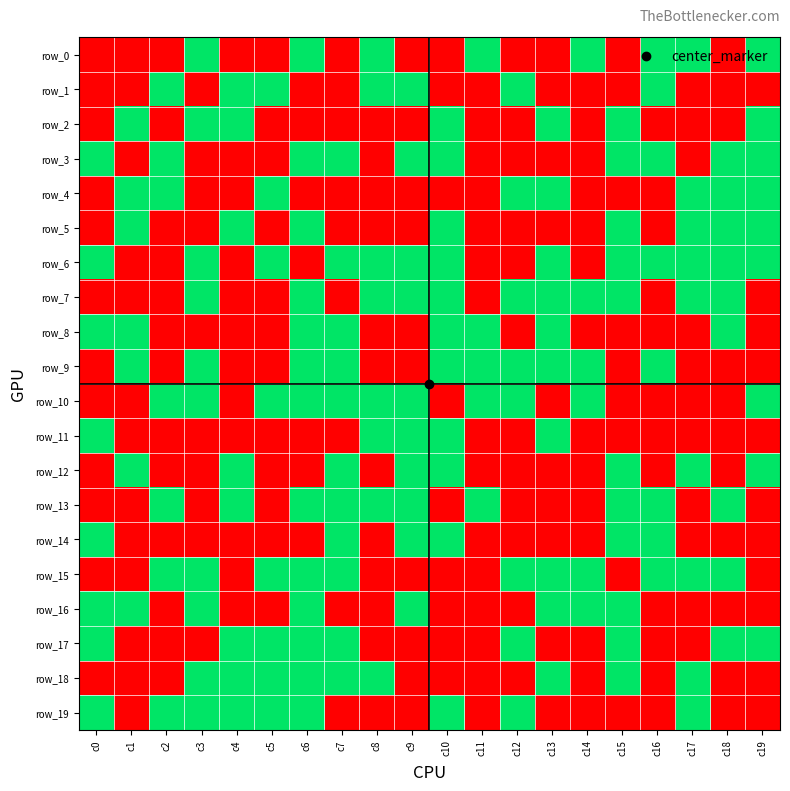

Rank the categories by row_16 value from lowest to highest.

c2, c4, c5, c7, c8, c10, c11, c12, c16, c17, c18, c19, c0, c1, c3, c6, c9, c13, c14, c15